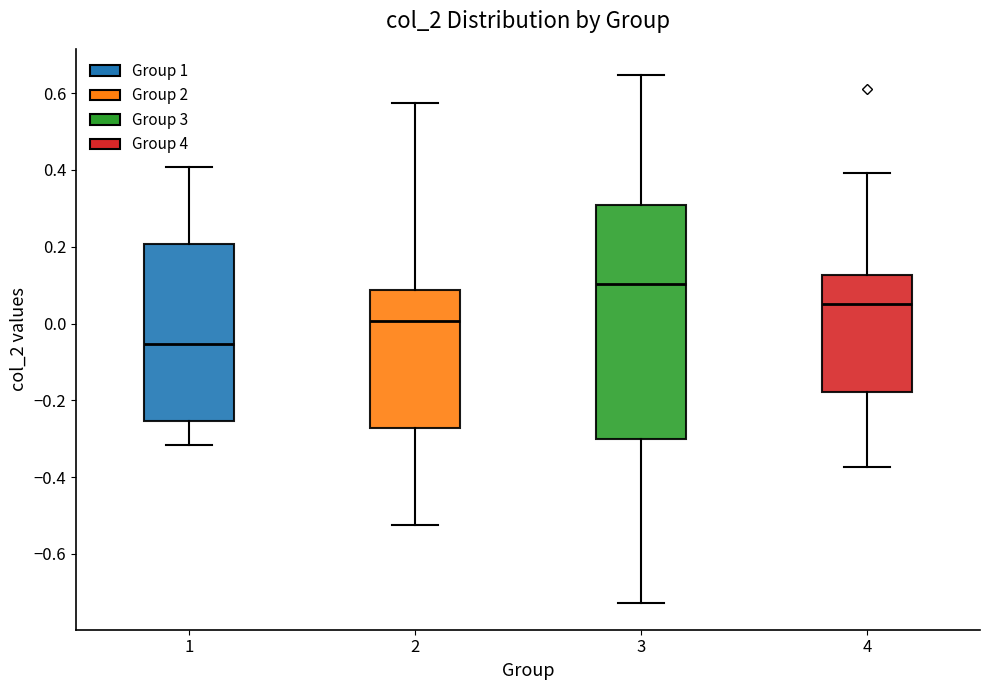

Reading left to right, transcribe this box plot: for each box, give where its median line is, the range the box spans, and where its two whiskers end, as read against the y-axis. The values are not printed on the chart, so give them approximately, as read against the axis.

1: median -0.06, box -0.26 to 0.20, whiskers -0.32 to 0.40
2: median 0.00, box -0.28 to 0.08, whiskers -0.52 to 0.58
3: median 0.10, box -0.30 to 0.30, whiskers -0.72 to 0.64
4: median 0.06, box -0.18 to 0.12, whiskers -0.38 to 0.40